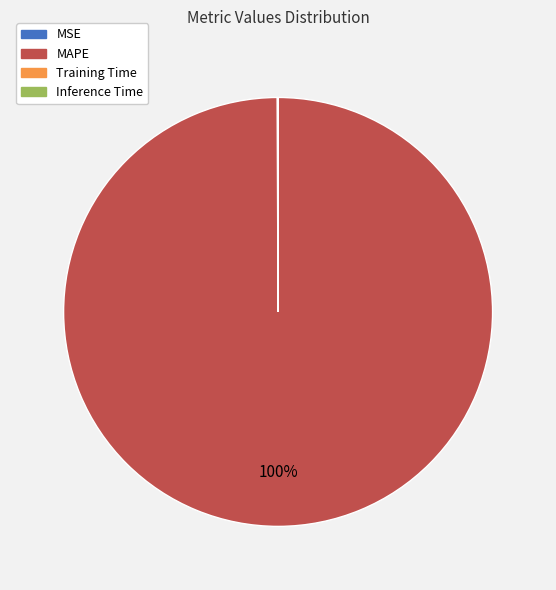

To the nearest percent, what is the difference between the largest and smallest slice percentages?

100%